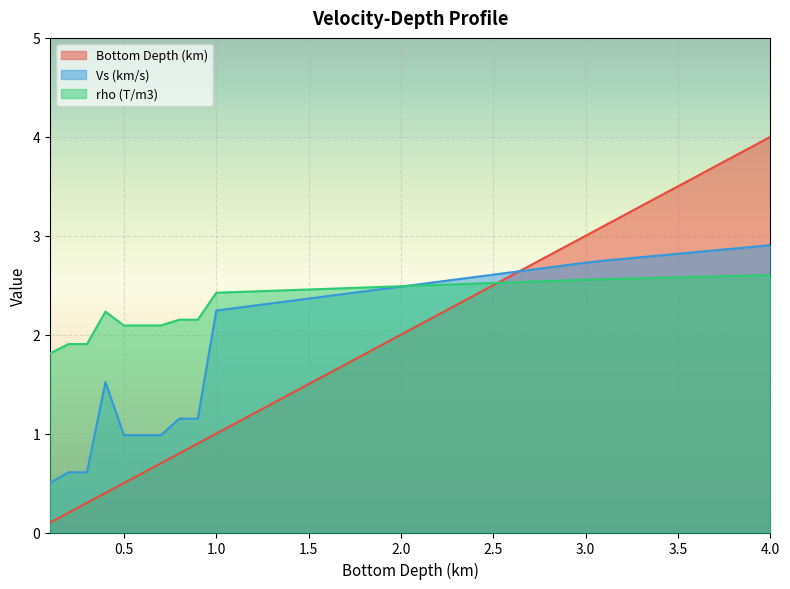

Reading left to right, list all the values displayed in this chart.

Bottom Depth (km): 0.1	0.2	0.3	0.4	0.5	0.6	0.7	0.8	0.9	1.0	1.1	1.2	1.3	1.4	1.5	1.6	1.7	1.8	1.9	2.0	2.1	2.2	2.3	2.4	2.5	2.6	2.7	2.8	2.9	3.0	3.1	3.2	3.3	3.4	3.5	3.6	3.7	3.8	3.9	4.0
Vs (km/s): 0.5	0.6	0.6	1.5	1.0	1.0	1.0	1.2	1.2	2.2	2.3	2.3	2.3	2.3	2.4	2.4	2.4	2.4	2.5	2.5	2.5	2.5	2.6	2.6	2.6	2.6	2.7	2.7	2.7	2.7	2.7	2.8	2.8	2.8	2.8	2.8	2.9	2.9	2.9	2.9
rho (T/m3): 1.8	1.9	1.9	2.2	2.1	2.1	2.1	2.2	2.2	2.4	2.4	2.4	2.4	2.4	2.5	2.5	2.5	2.5	2.5	2.5	2.5	2.5	2.5	2.5	2.5	2.5	2.5	2.5	2.5	2.6	2.6	2.6	2.6	2.6	2.6	2.6	2.6	2.6	2.6	2.6